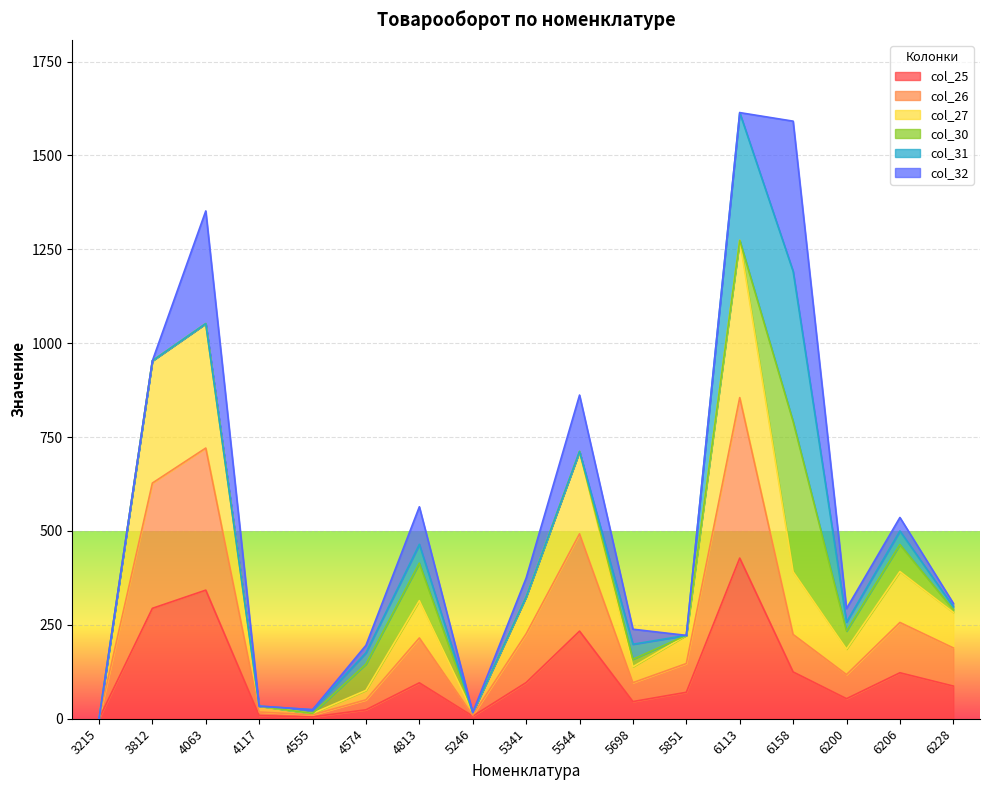

True or false: col_27 and col_26 cross at least once.

False